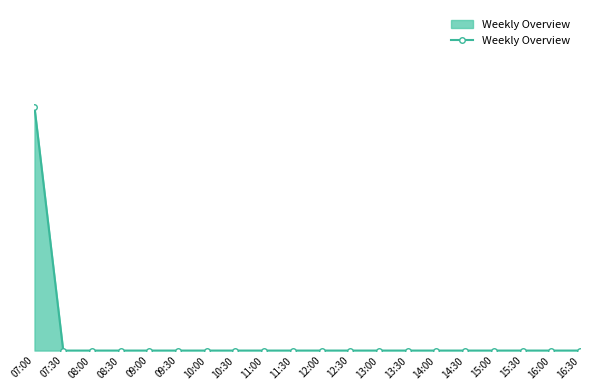

Rank the categories by value from lowest to highest.

07:30, 08:00, 08:30, 09:00, 09:30, 10:00, 10:30, 11:00, 11:30, 12:00, 12:30, 13:00, 13:30, 14:00, 14:30, 15:00, 15:30, 16:00, 16:30, 07:00